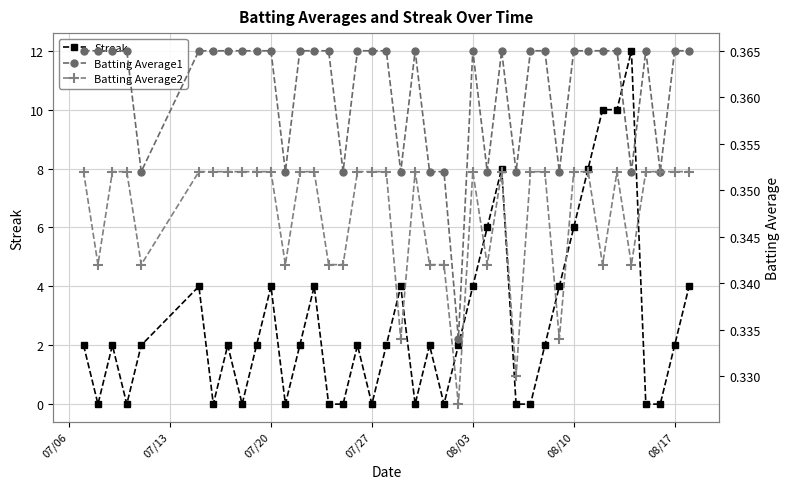

What are all the series names shown in the legend?

Streak, Batting Average1, Batting Average2